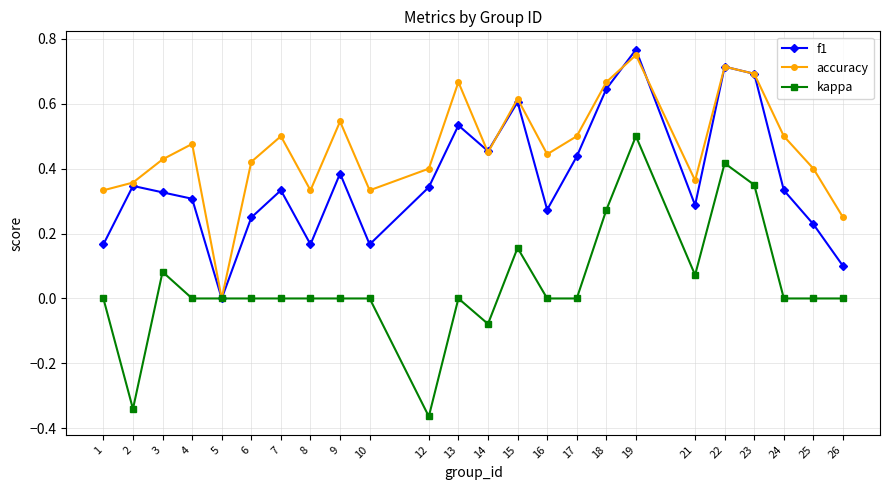

What is the total value across all series at 22?

1.8